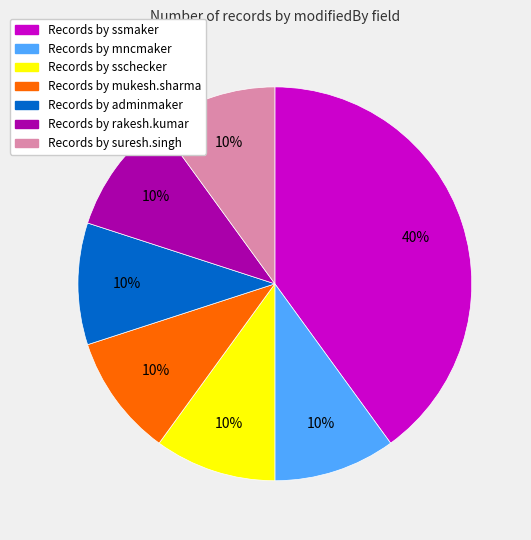

To the nearest percent, what is the average slice percentage?

14%